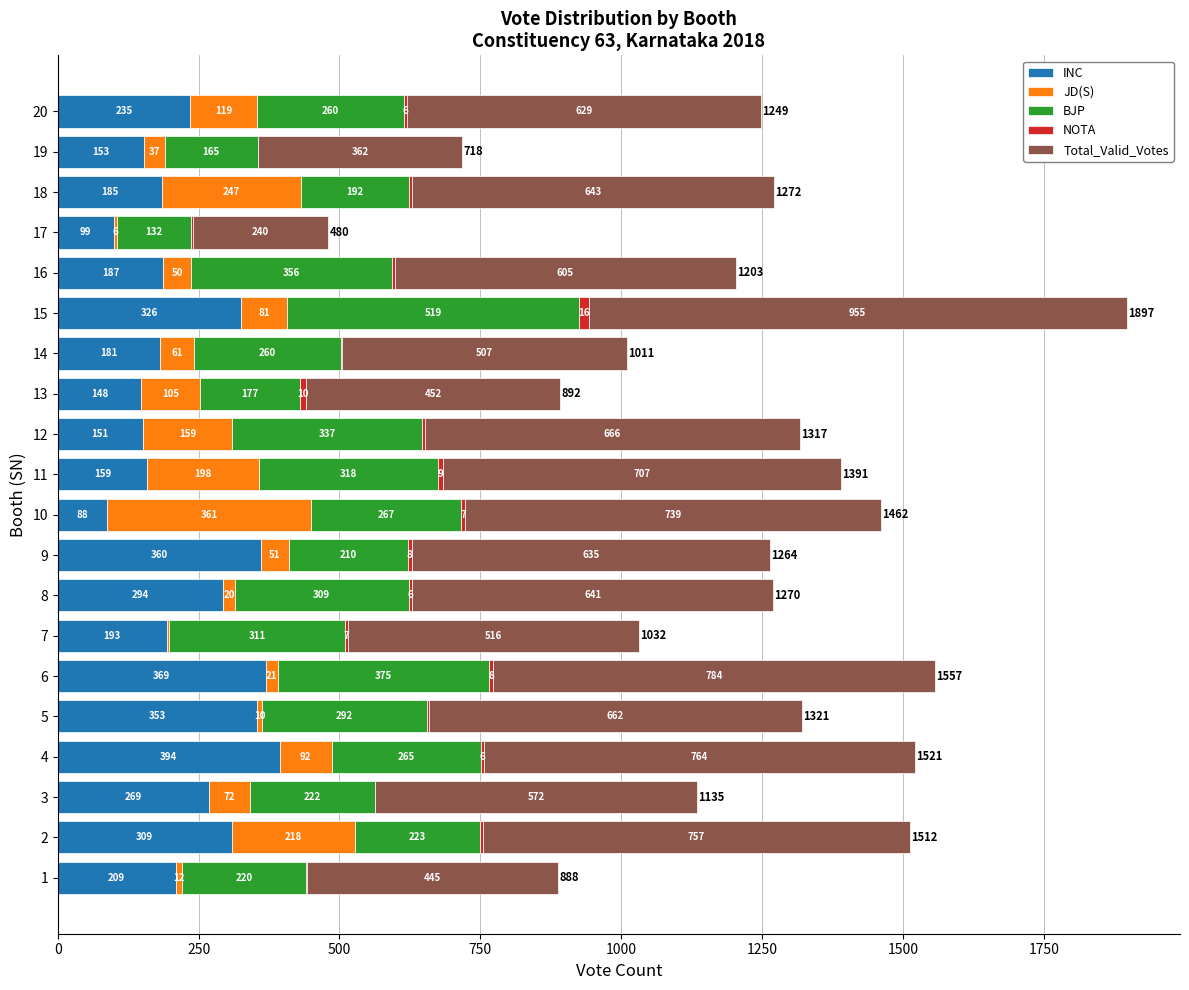

What is the sum of the INC values at 16 and 11?

346